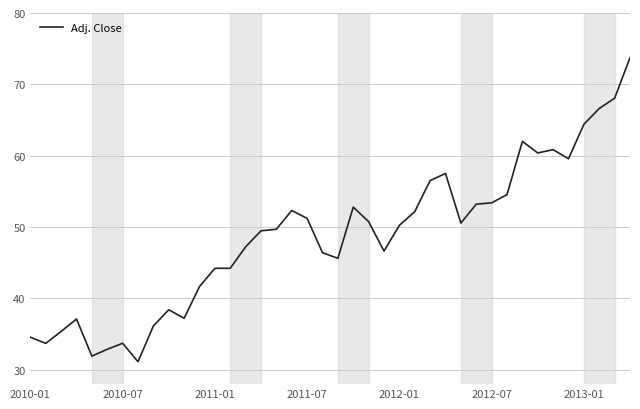

What is the minimum value shown in the chart?

31.1